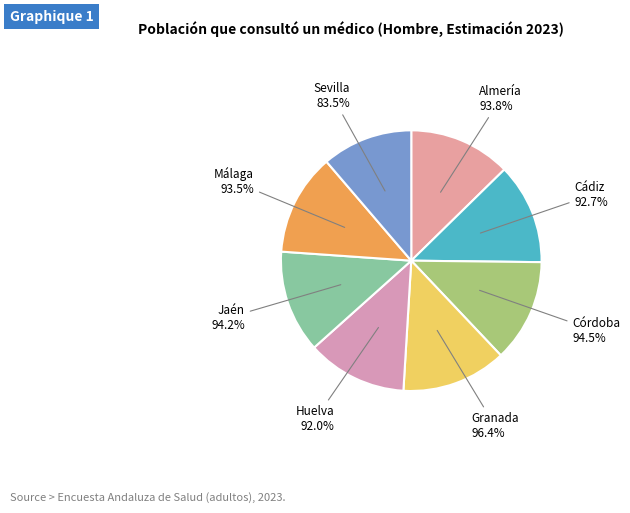

Count the number of slices in the pie.

8